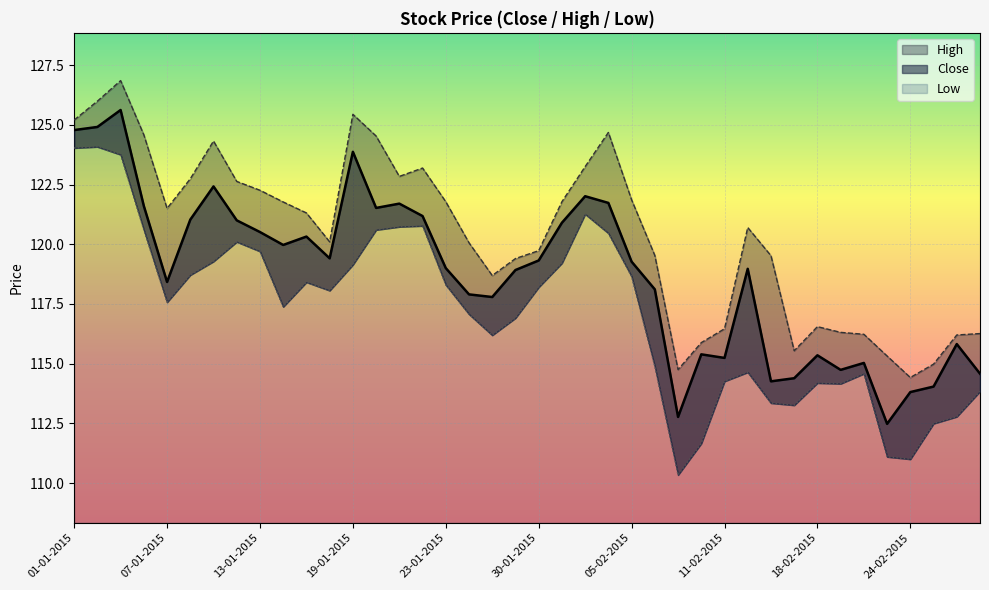

How many interior local peaks does the Low series have?

8